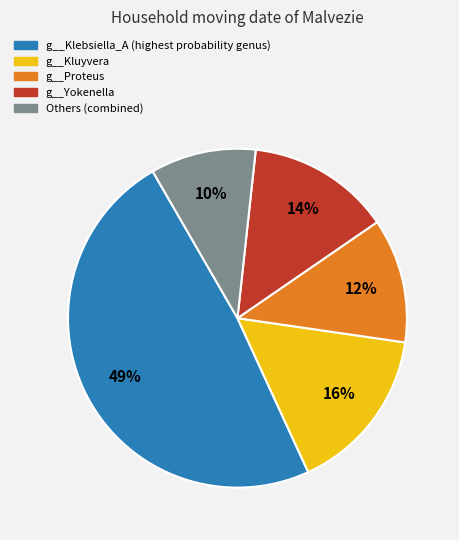

Is it true that g__Kluyvera is 16% of the pie?

True